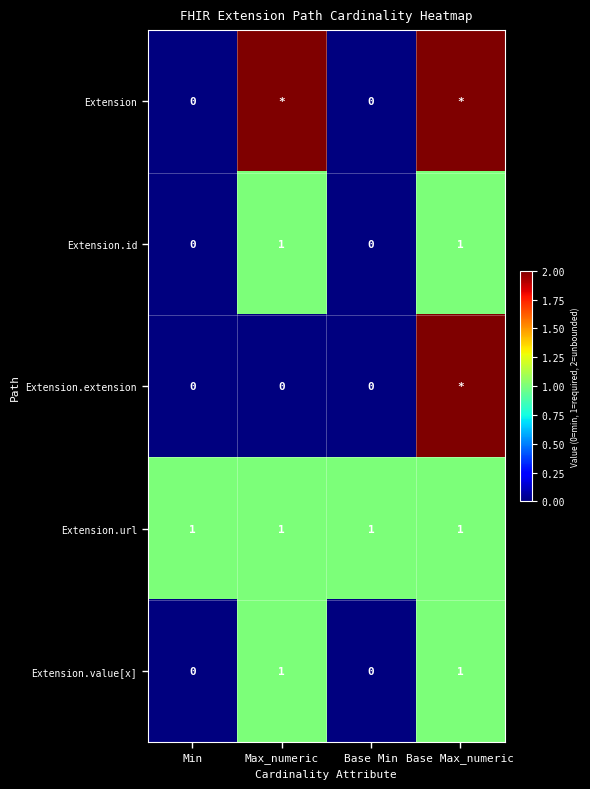

True or false: Extension.url has a value of 1 at Base Min.

True